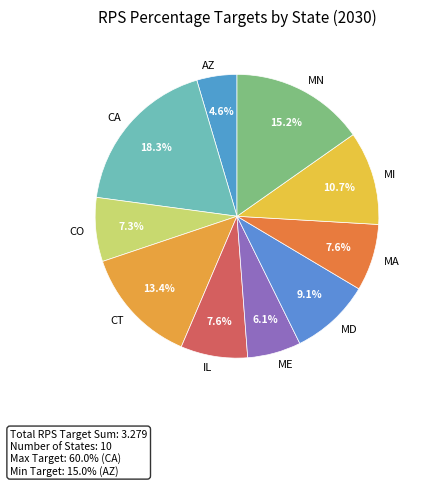

Is there any slice that represents more than half of the pie?

No